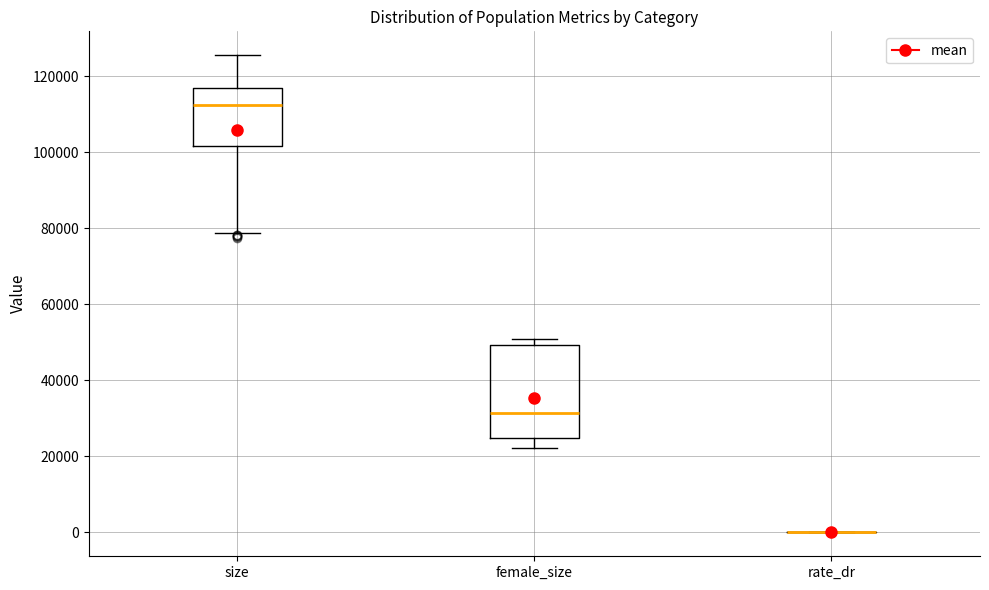

Comparing the boxes themselves (not the whiskers), which one is the tallest?

female_size